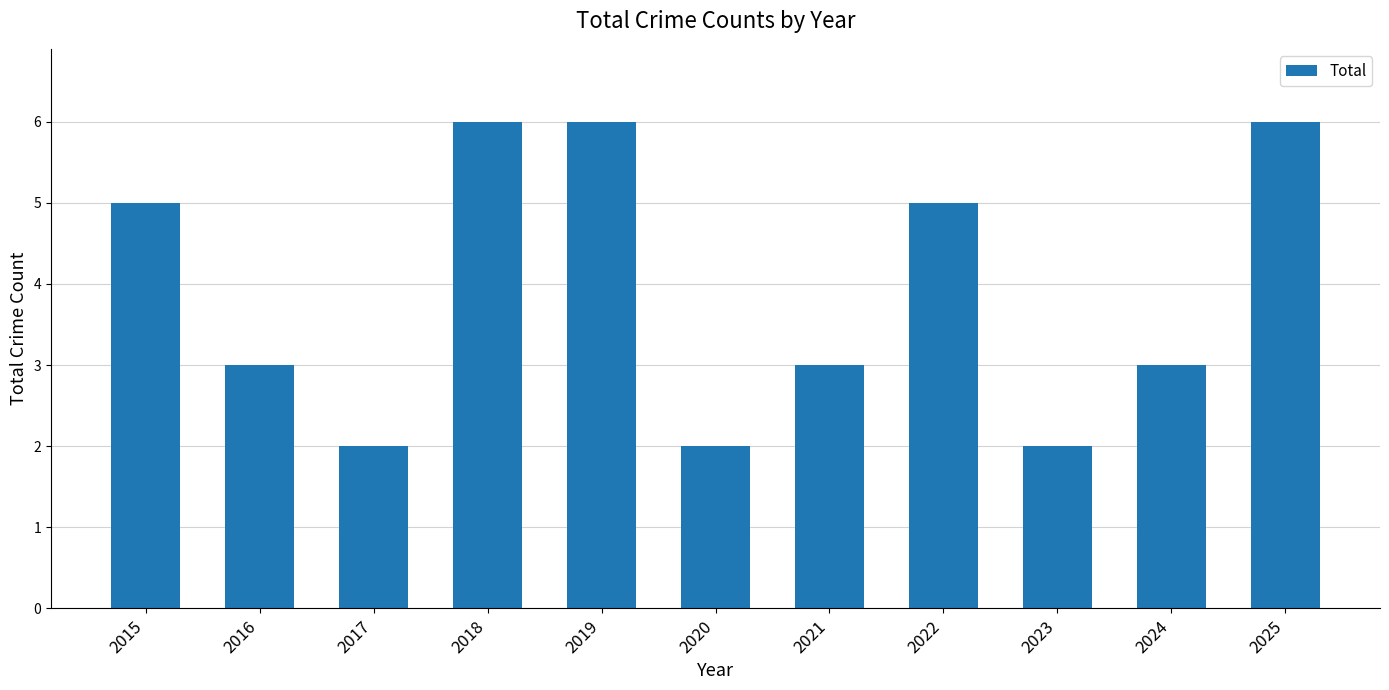

What is the average value?

4